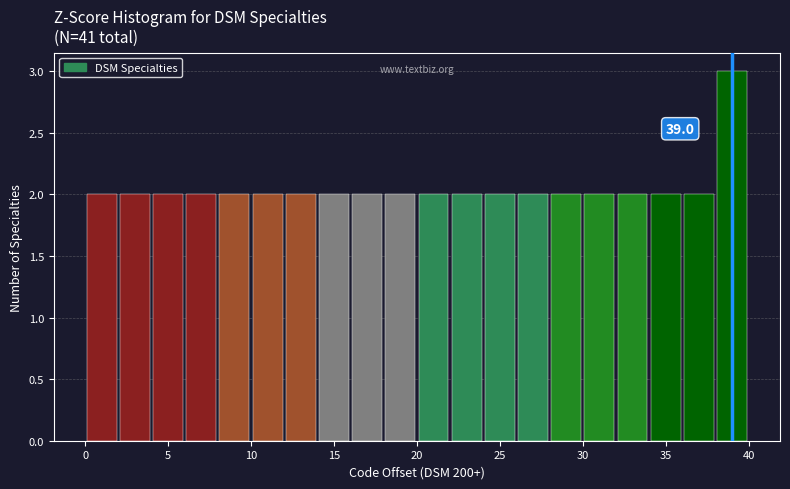

Over which range of the x-axis is the bar tallest?

38 to 40